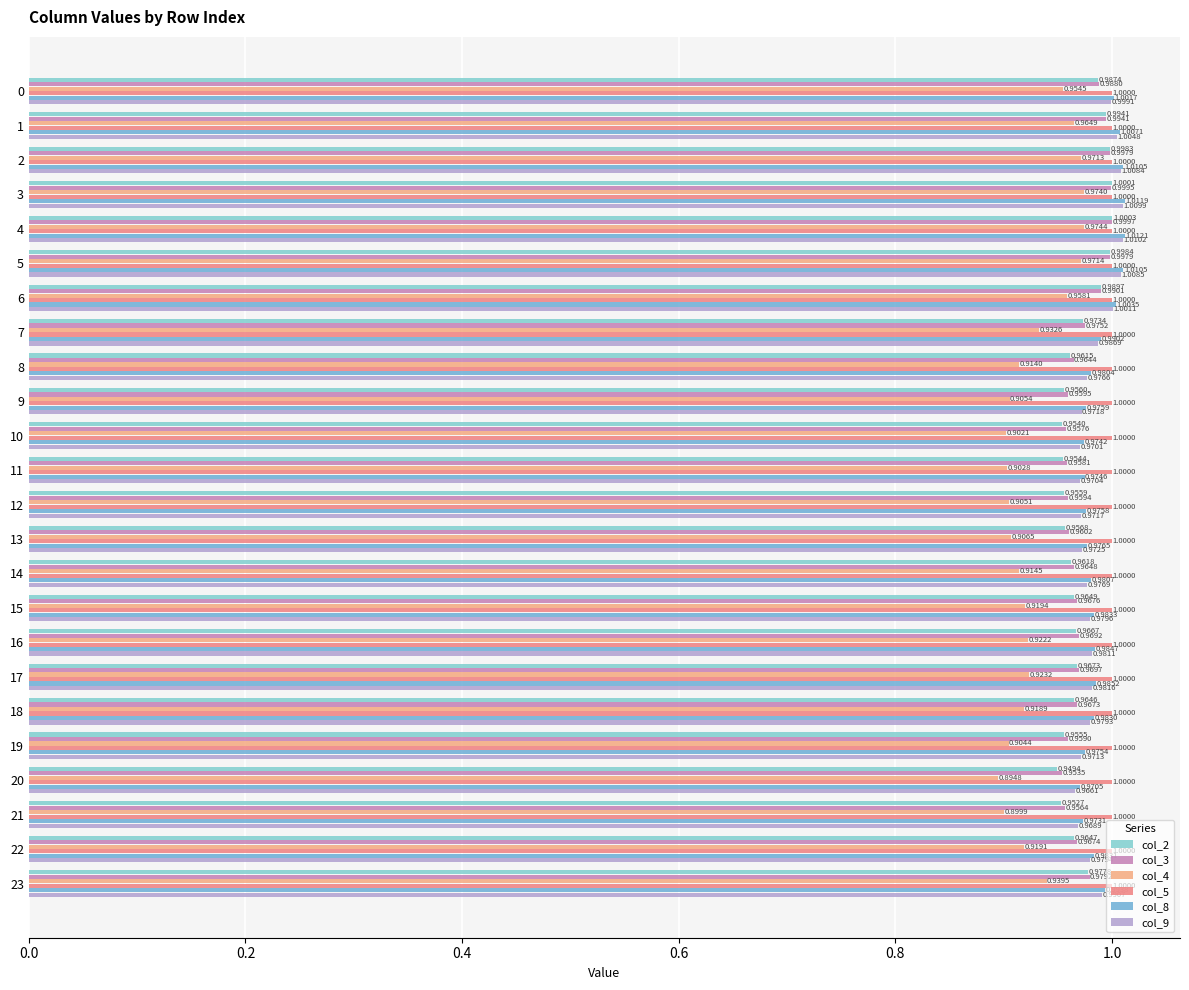

What is the value of the col_3 bar at the 22nd from the left?

1.0